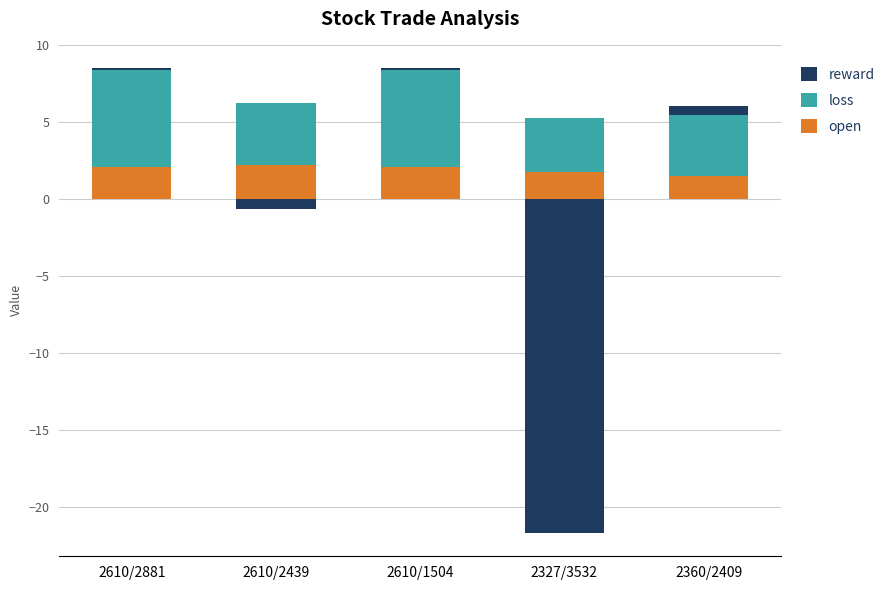

How many bars are there in each group?

3